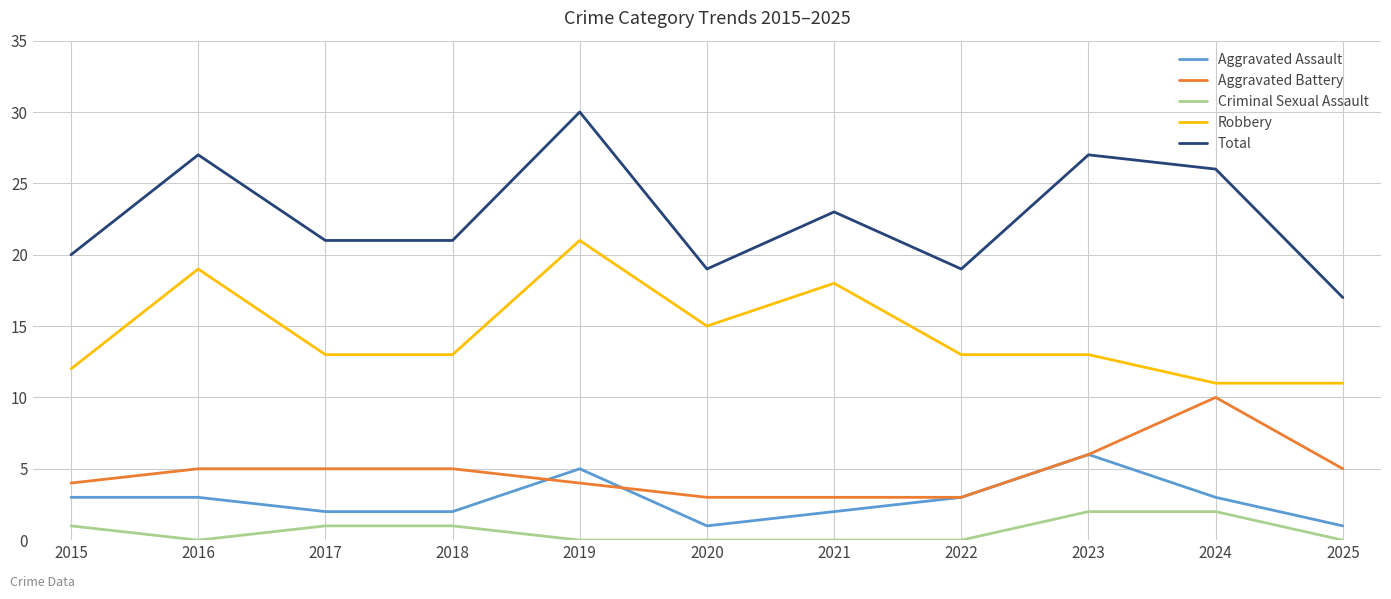

Which category has the highest value in the Robbery series?

2019